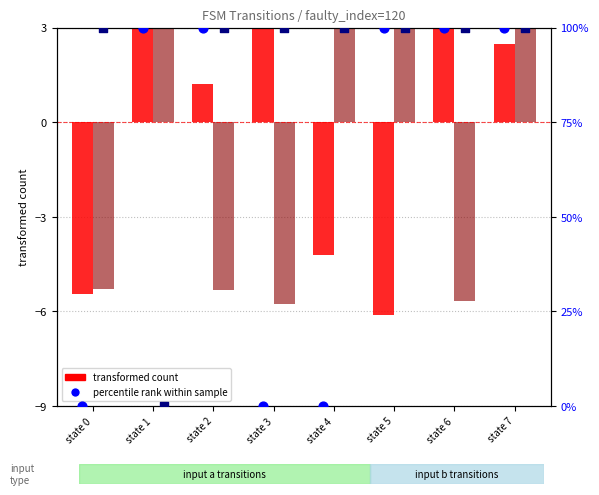

At which category is the sum across all series the highest?

state 7